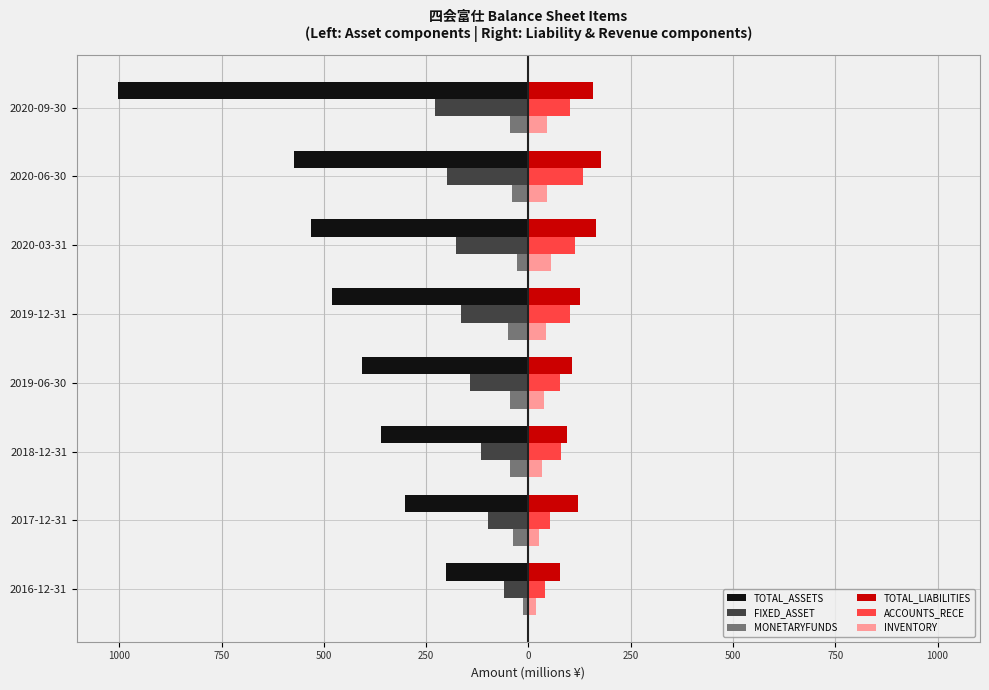

What is the average value of the ACCOUNTS_RECE series?

87.7